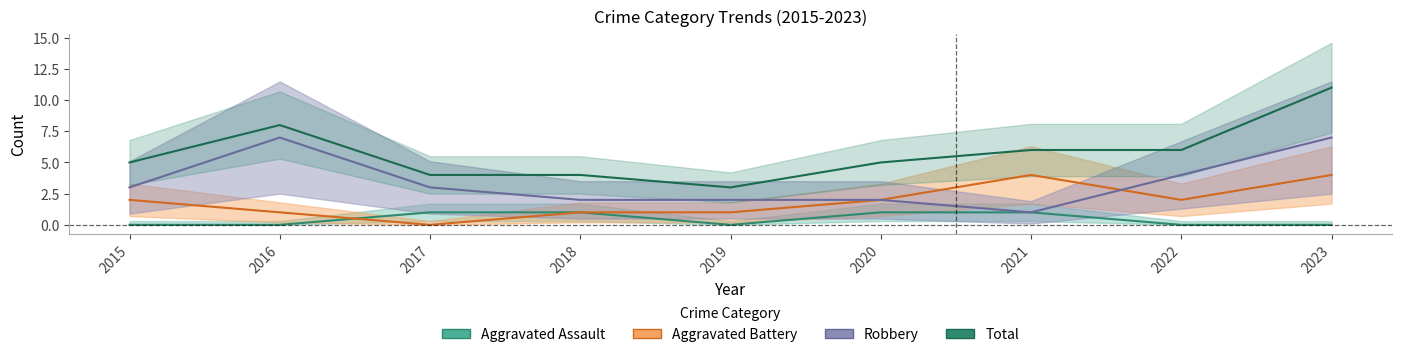

Rank the series by their maximum value, from highest to lowest.

Total, Robbery, Aggravated Battery, Aggravated Assault